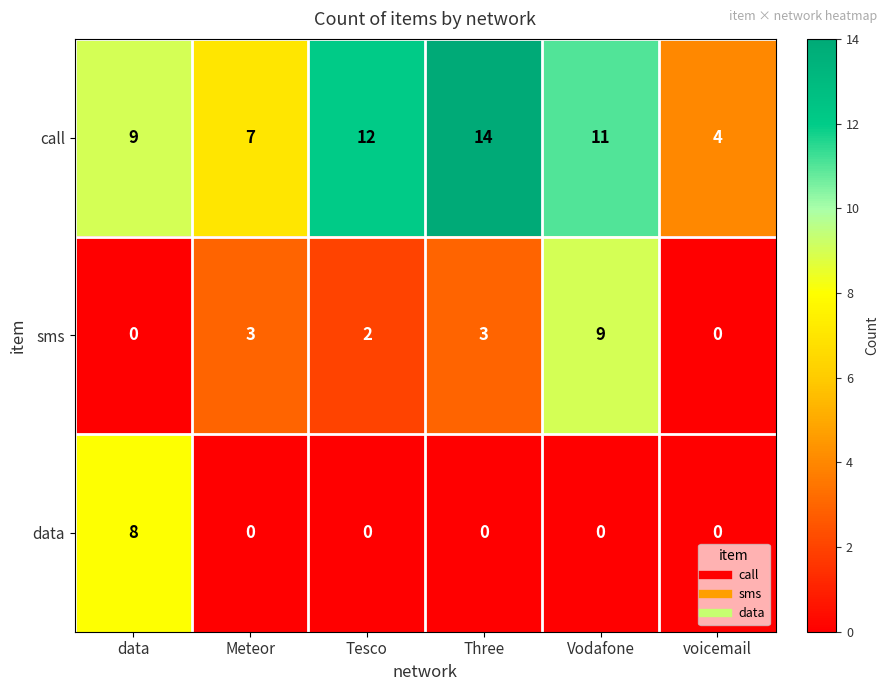

Which series changed the most between Tesco and Three?

call